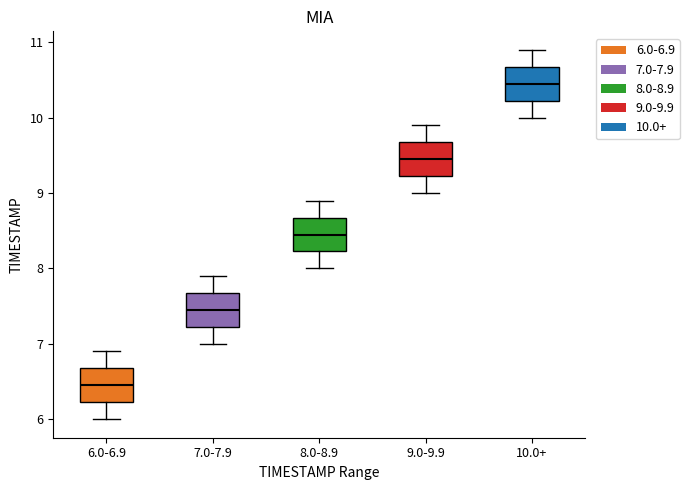

Where is the upper edge of the box for 9.0-9.9 on the y-axis? The values are not printed on the chart, so give them approximately, as read against the axis.

9.7